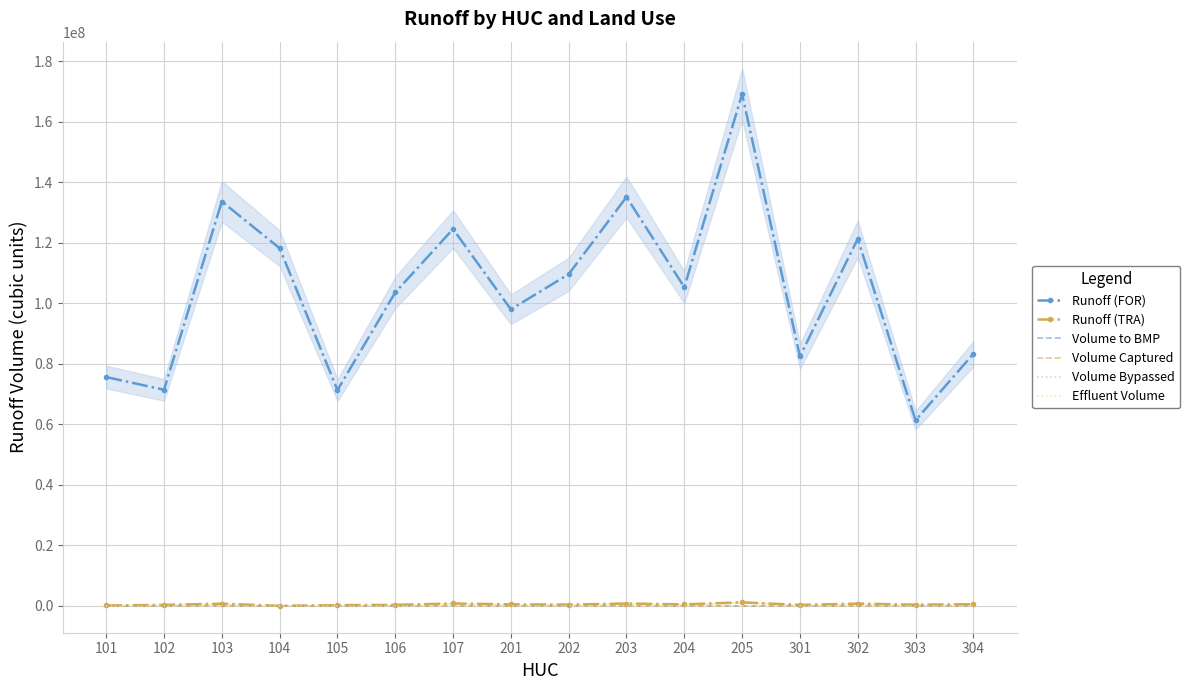

Is the value of Effluent Volume at 105 greater than the value of Volume to BMP at 204?

No